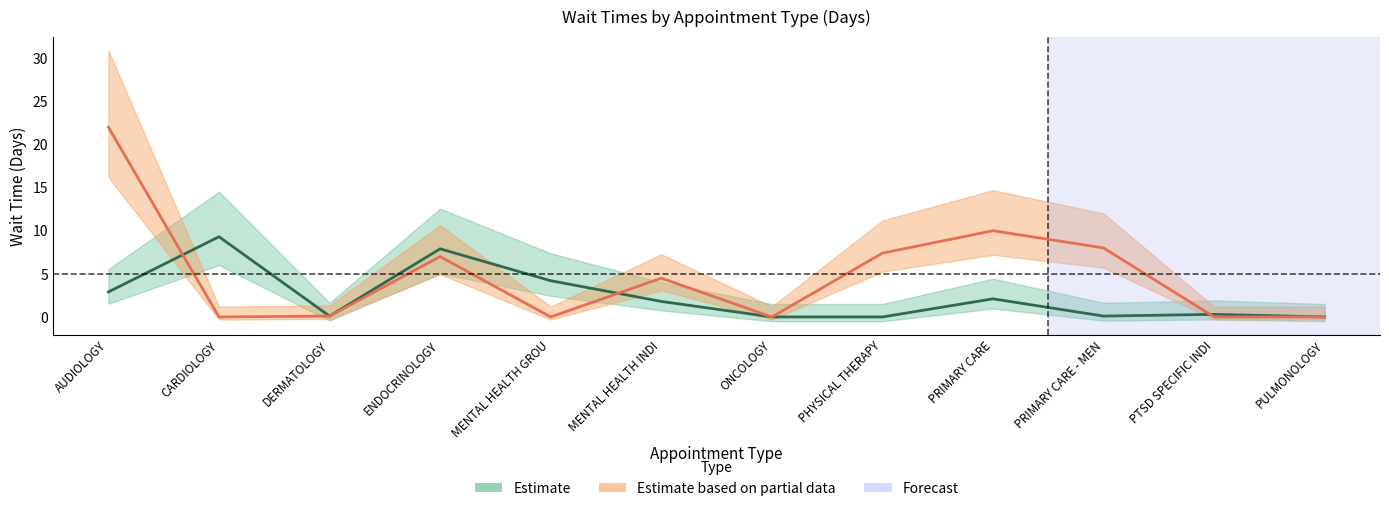

What is the sum of the EstablishedPatients values at CARDIOLOGY and PULMONOLOGY?

9.3